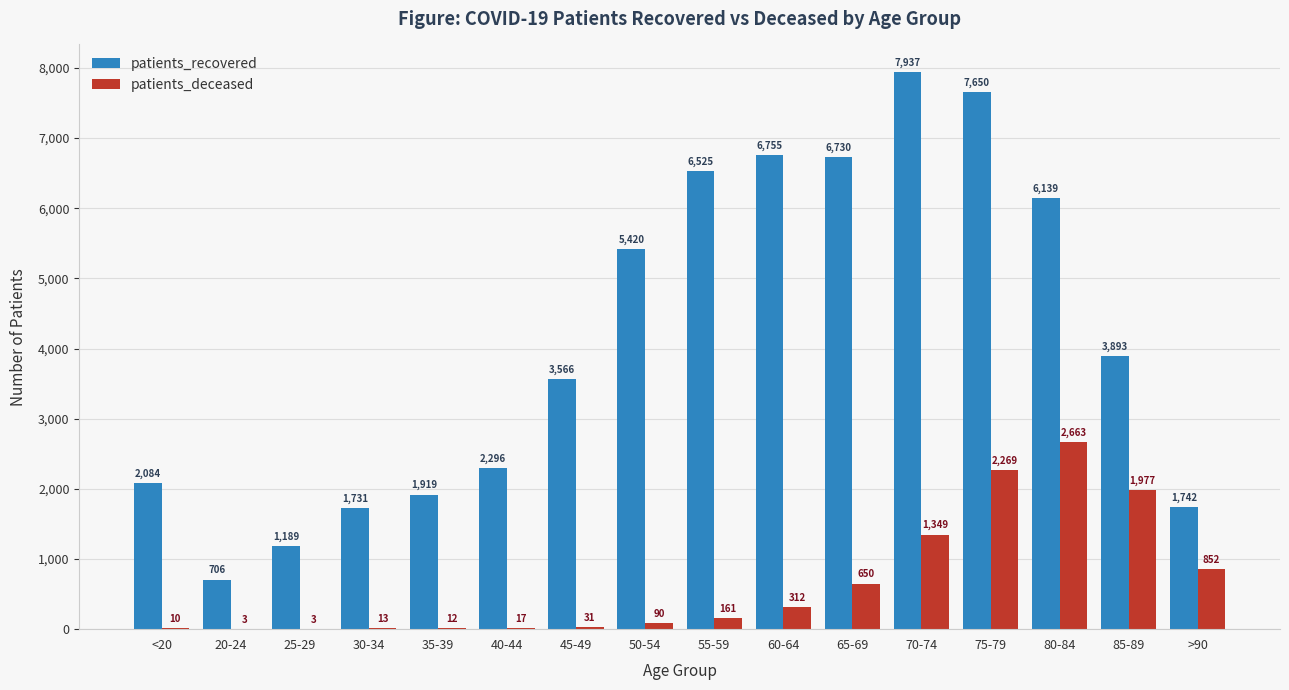

Between <20 and 55-59, which series saw the biggest shift?

patients_recovered